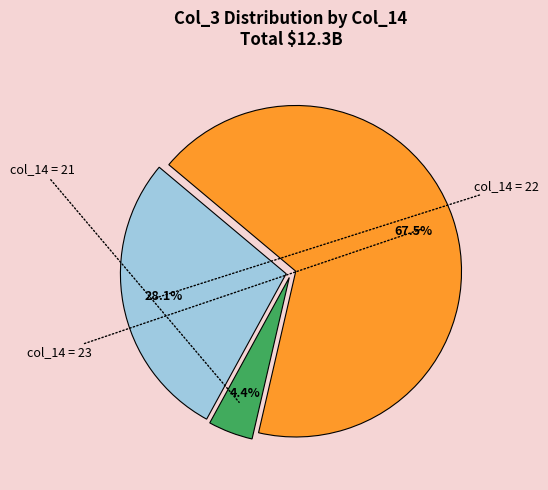

Is there a majority slice in this chart?

Yes